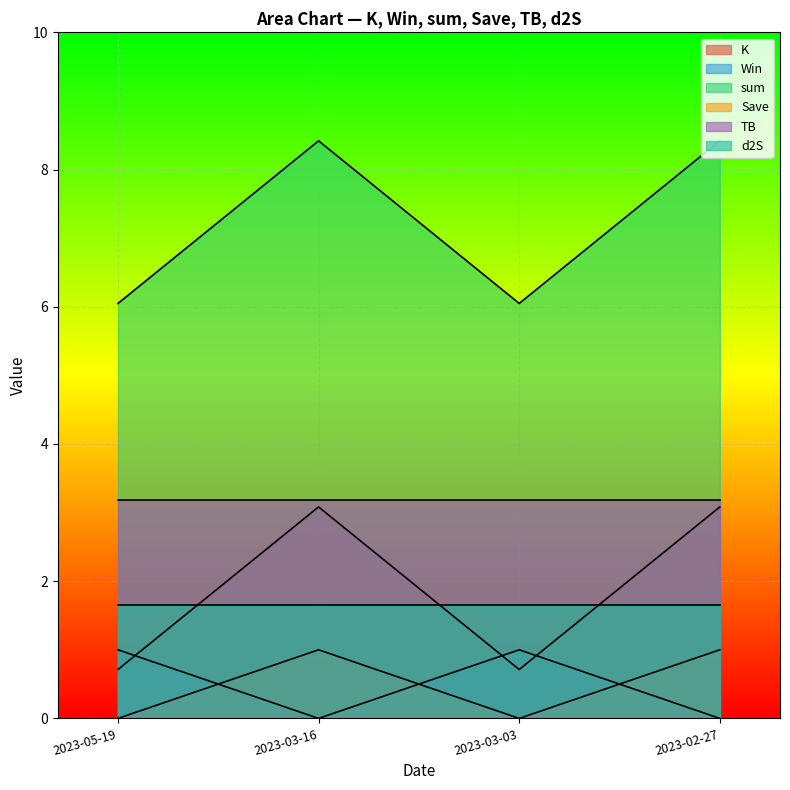

Does the chart display data point markers on the line(s)?

No